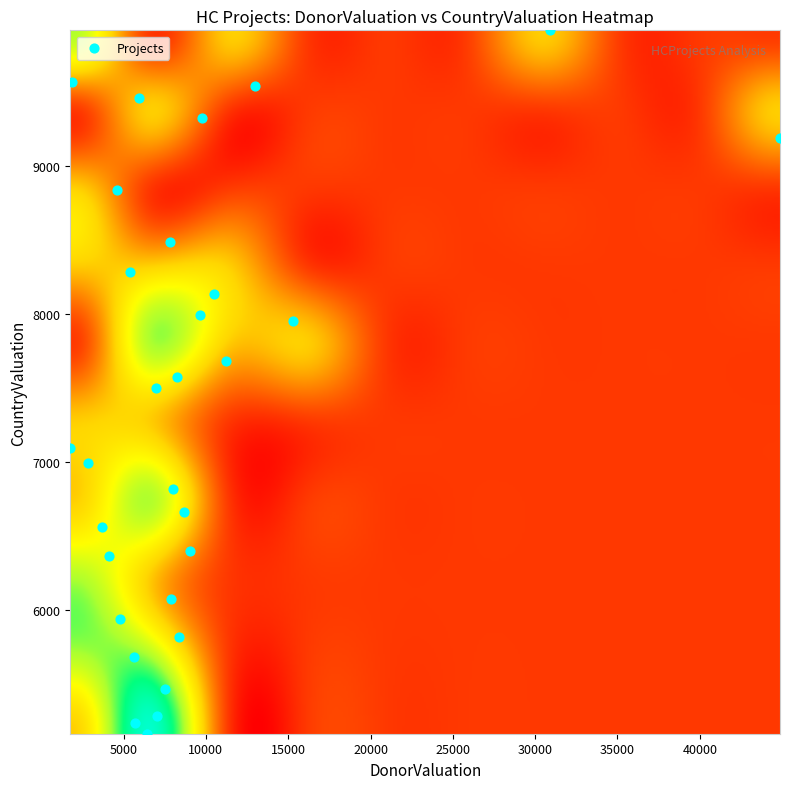

What is the range of Y values (max minus min)?

4757